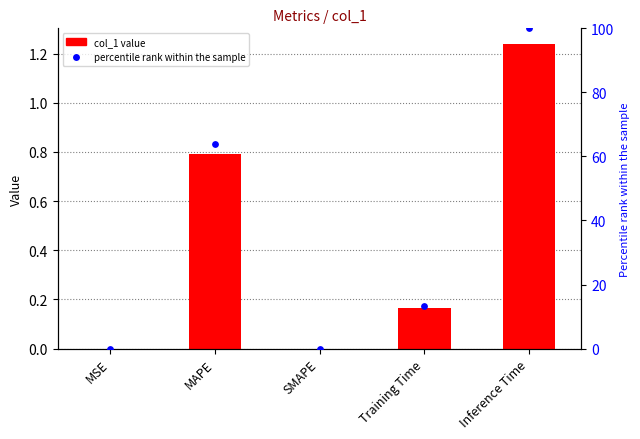

Which series contains the lowest Y value?

col_1